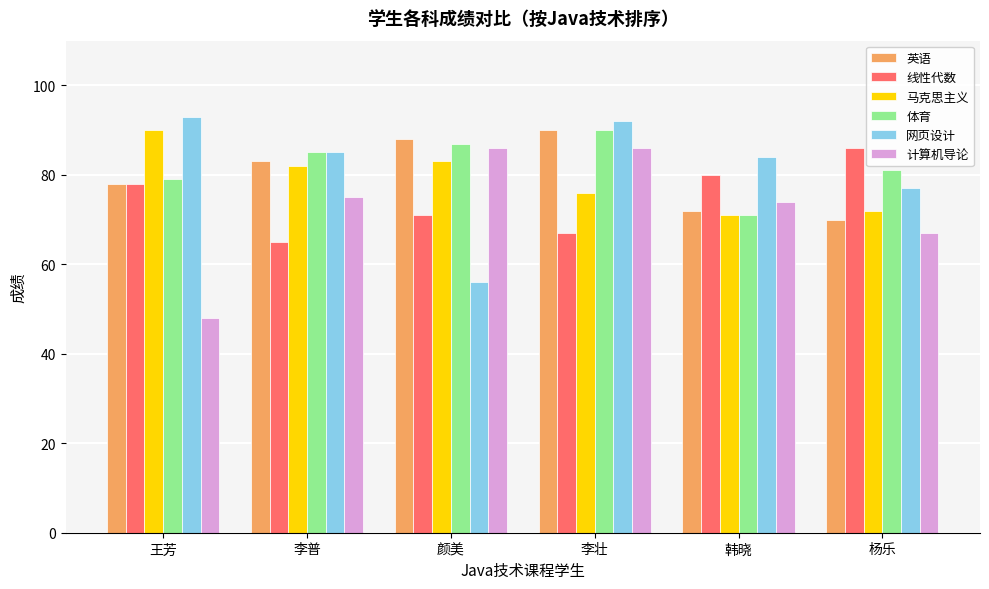

What position from the left is 王芳?

1